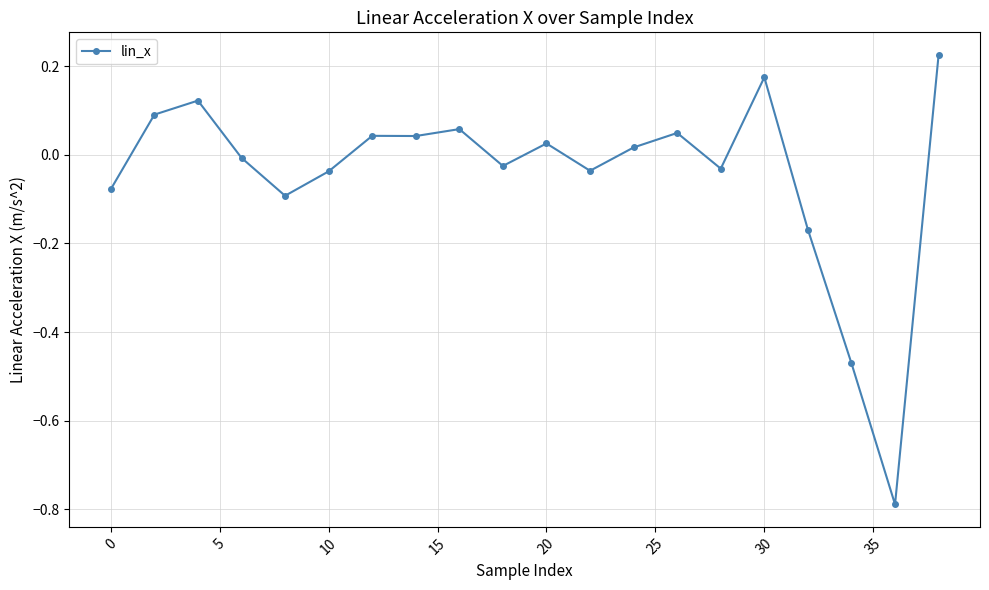

What is the minimum value shown in the chart?

-0.8